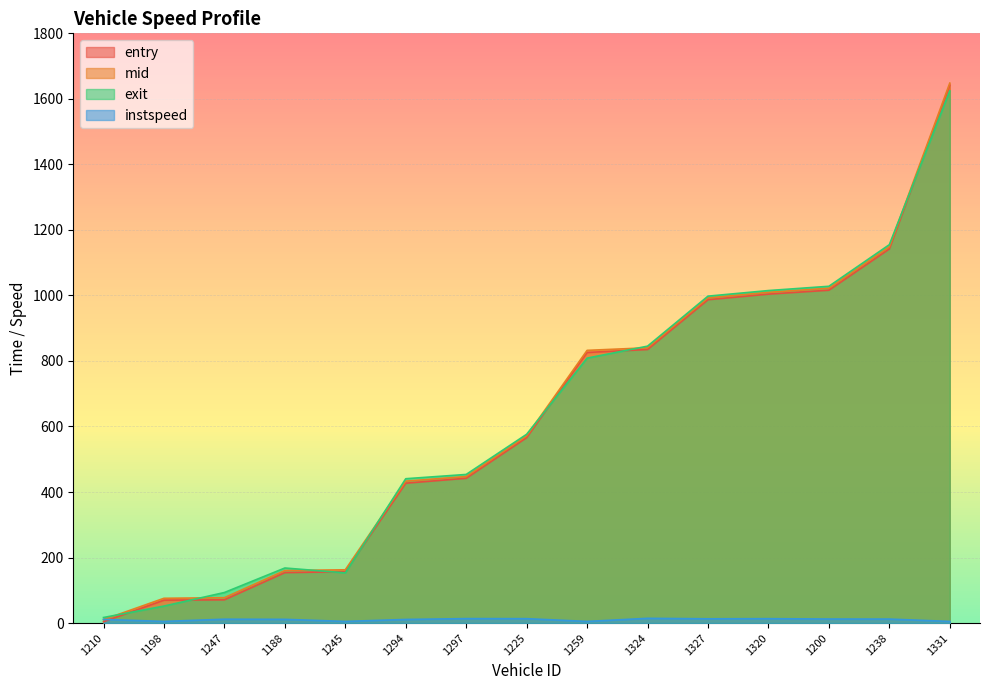

What is the value of the entry point at the 10th from the left?

835.0